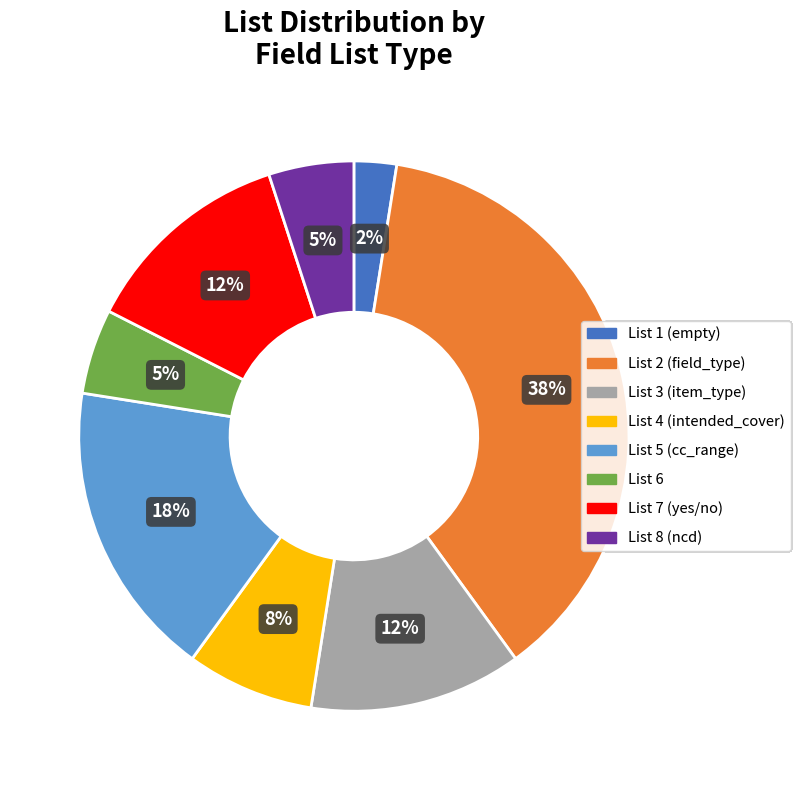

Is the sum of List 8 (ncd) and List 1 (empty) greater than half?

No